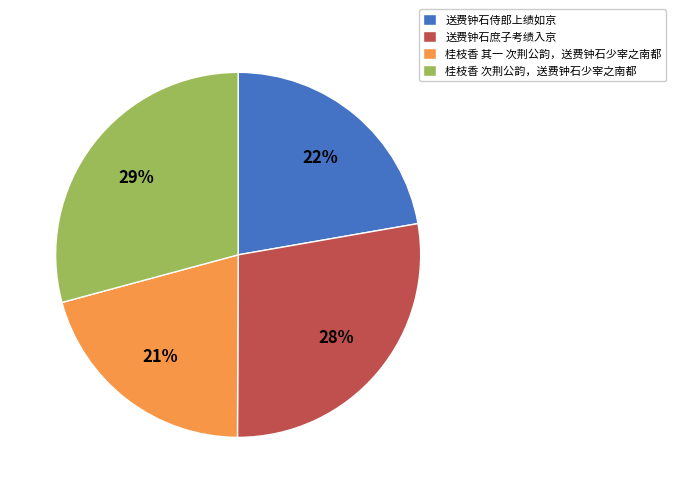

What is the ratio of the value at 桂枝香 其一 次荆公韵，送费钟石少宰之南都 to the value at 桂枝香 次荆公韵，送费钟石少宰之南都?

0.7